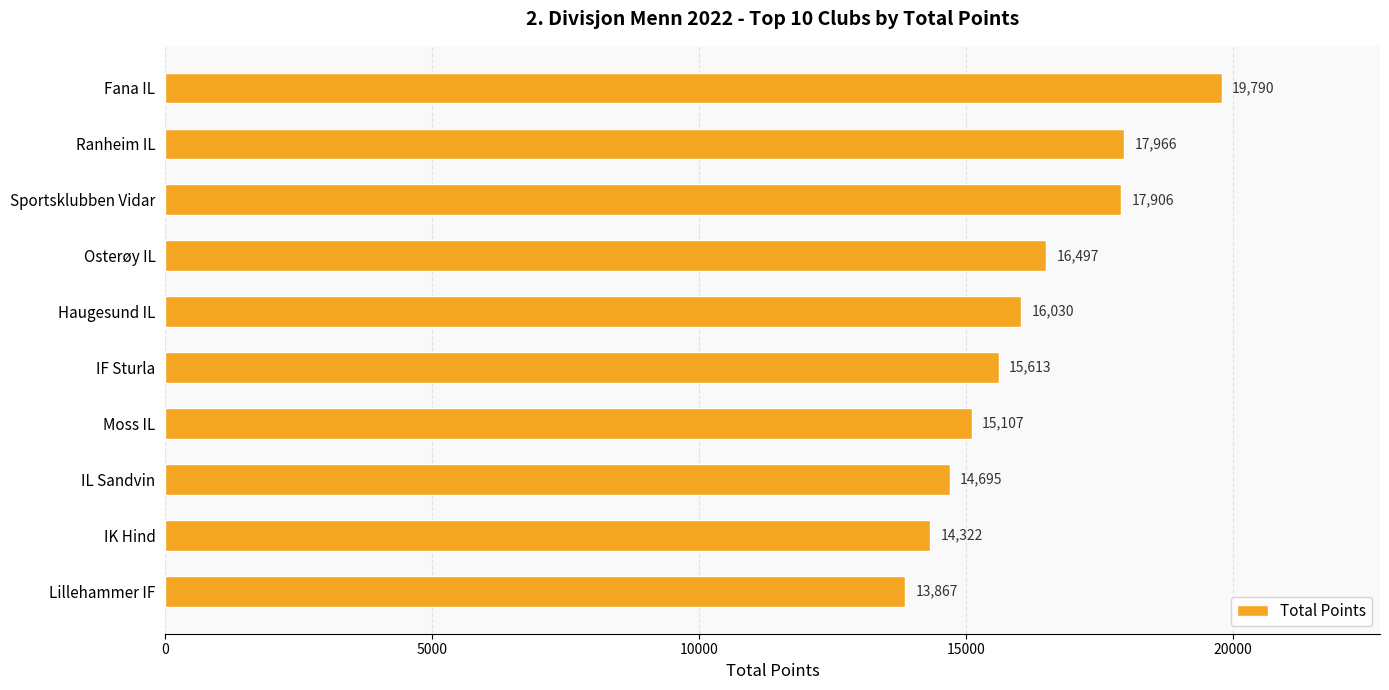

What is the label of the 7th bar from the bottom?

Osterøy IL